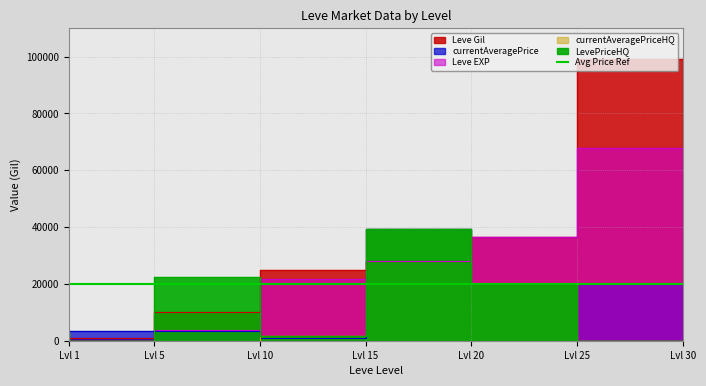

The value of currentAveragePriceHQ at Lvl 1 is 3000.0. True or false?

True